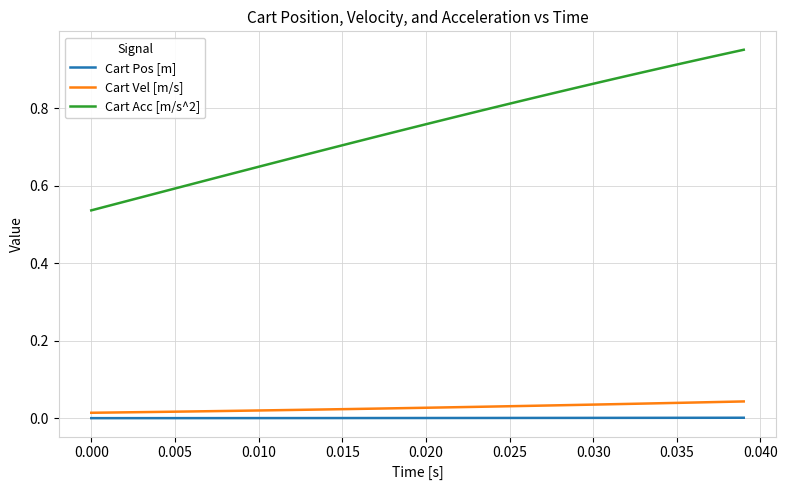

Does the chart display data point markers on the line(s)?

No